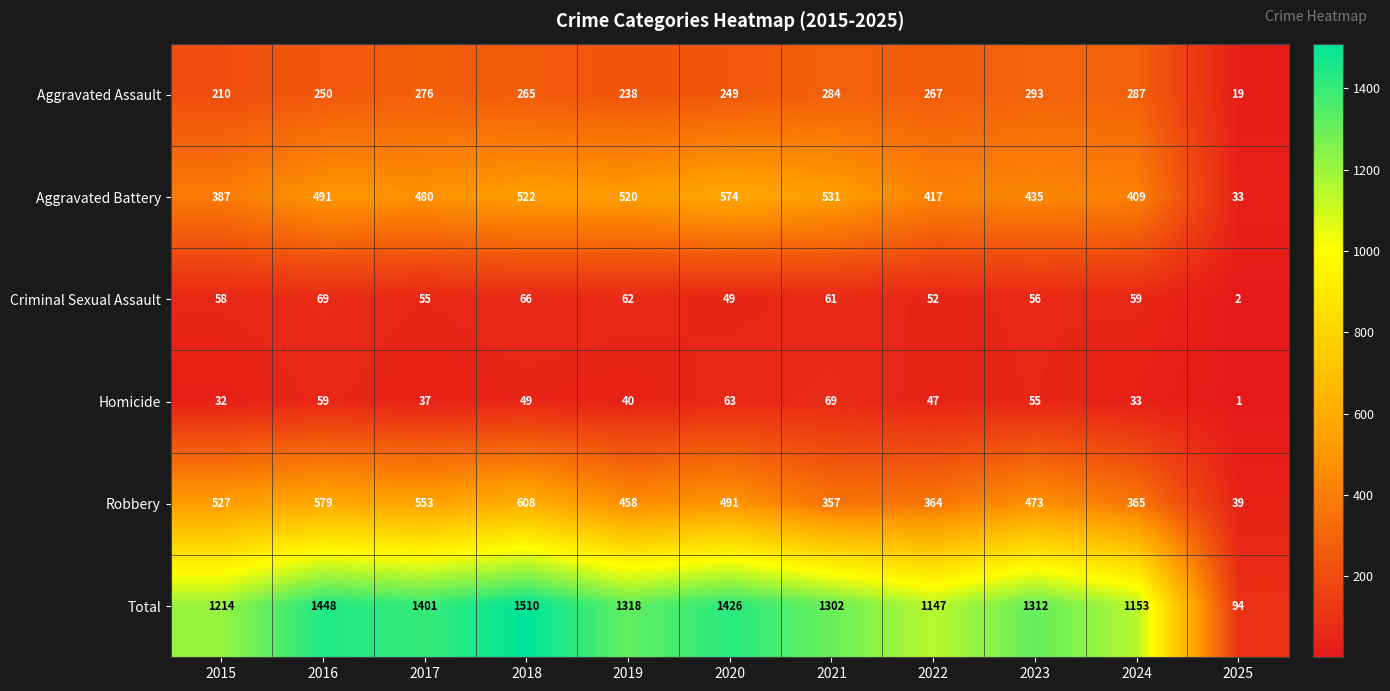

Between 2015 and 2021, which series saw the biggest shift?

Robbery